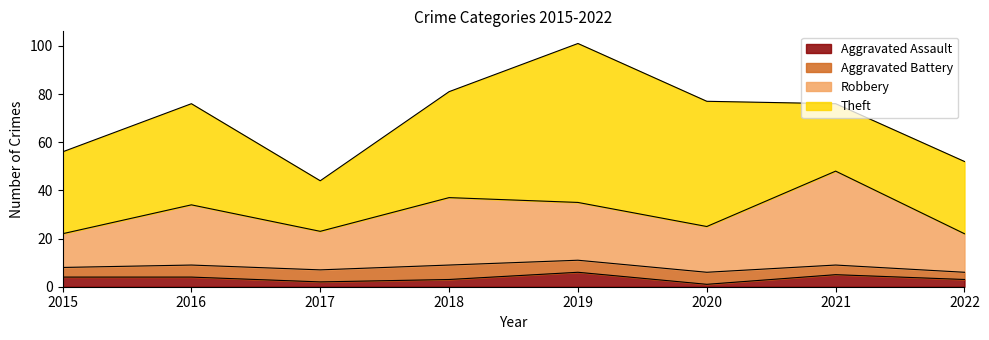

Rank the categories by Robbery value from lowest to highest.

2015, 2022, 2017, 2020, 2016, 2019, 2018, 2021